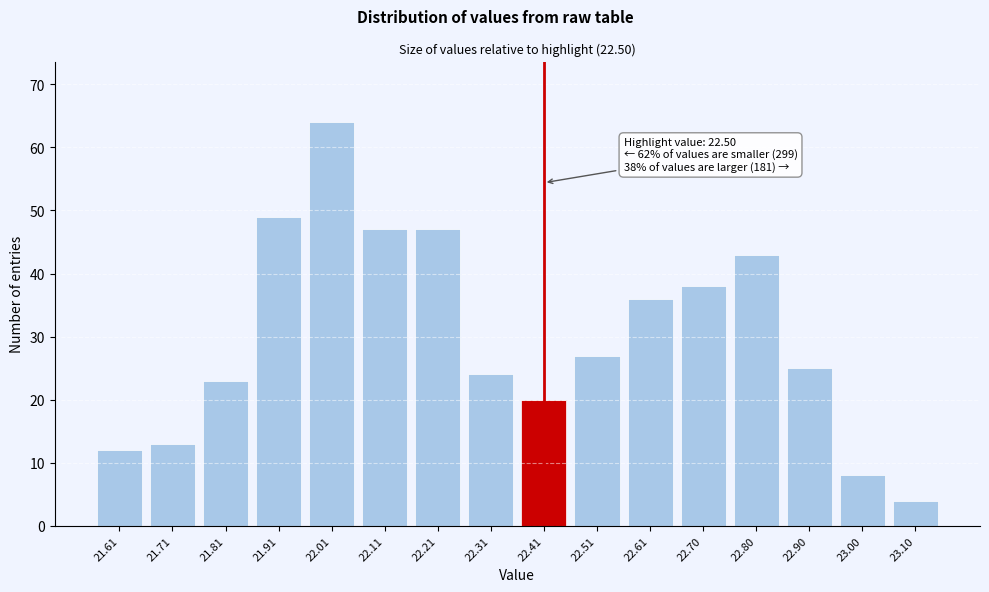

Reading right to left, extract all data points from this chart.

23.10=4	23.00=8	22.90=25	22.80=43	22.70=38	22.61=36	22.51=27	22.41=20	22.31=24	22.21=47	22.11=47	22.01=64	21.91=49	21.81=23	21.71=13	21.61=12